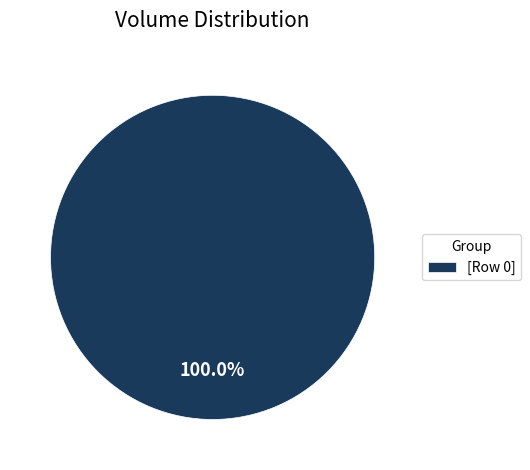

Does any single category account for the majority?

Yes